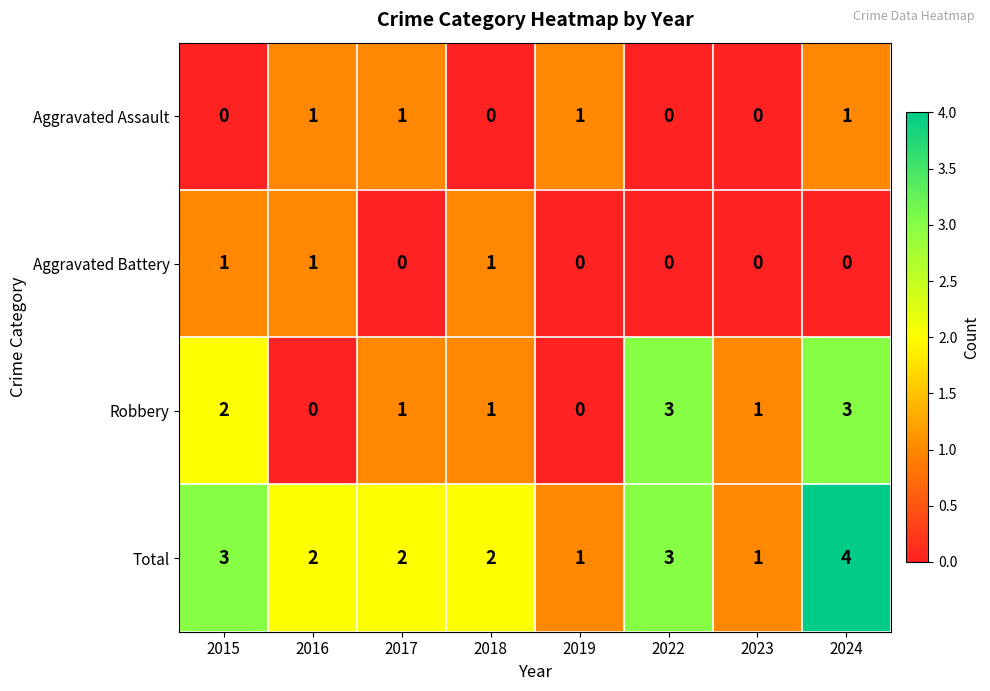

The Aggravated Assault series shows 1 at 2018. True or false?

False